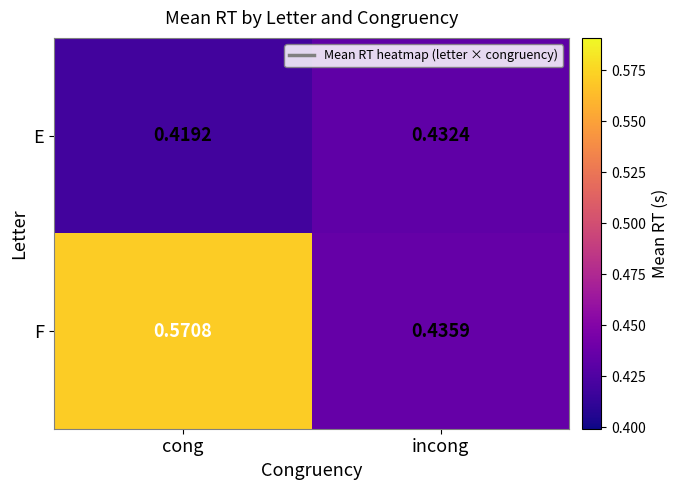

At how many categories does at least one series exceed 0?

2